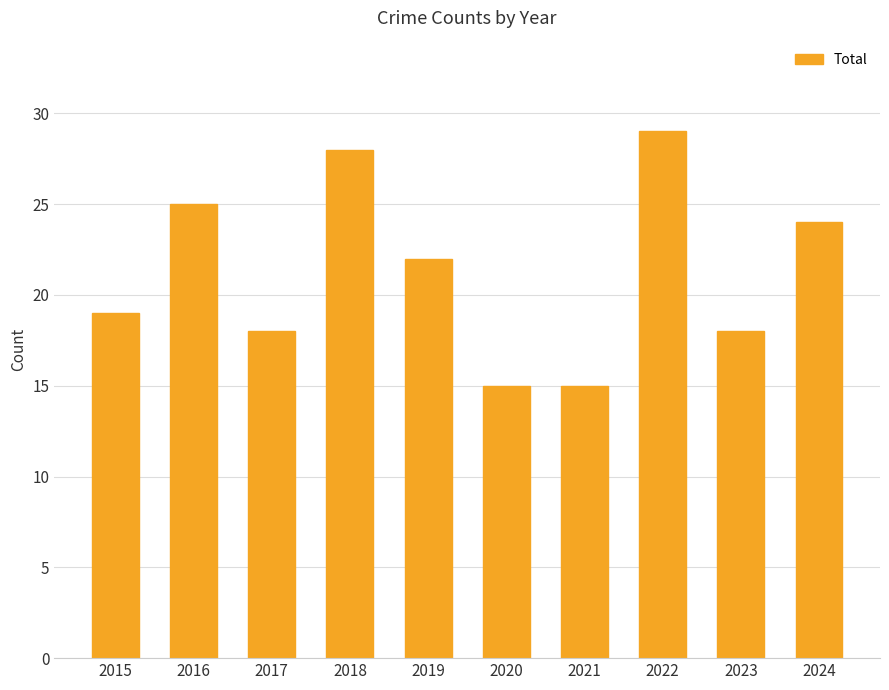

Is it true that the value at 2023 is 4?

False